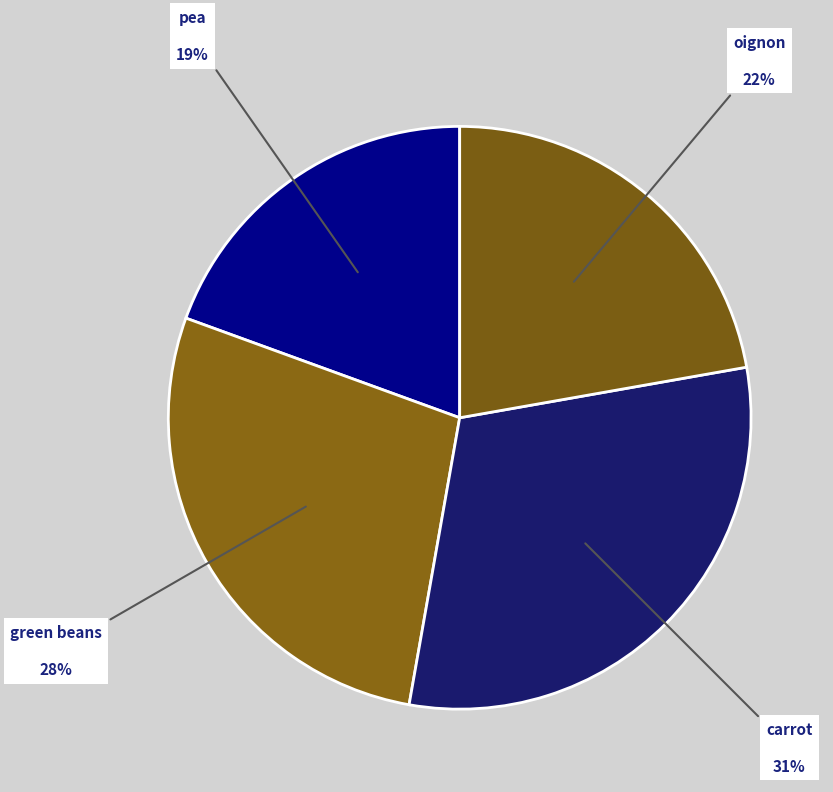

Rank the categories by value from lowest to highest.

pea, oignon, green beans, carrot